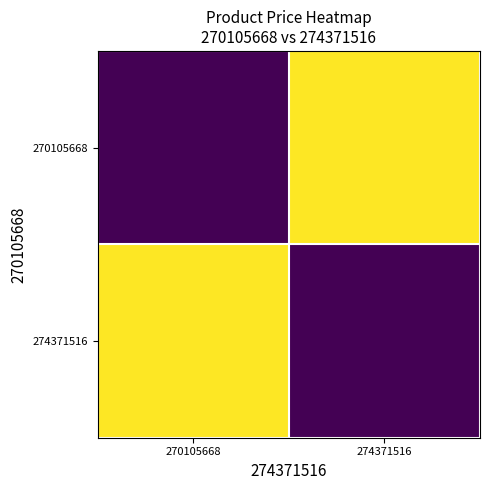

What is the difference between the highest and lowest values at 274371516?

33000